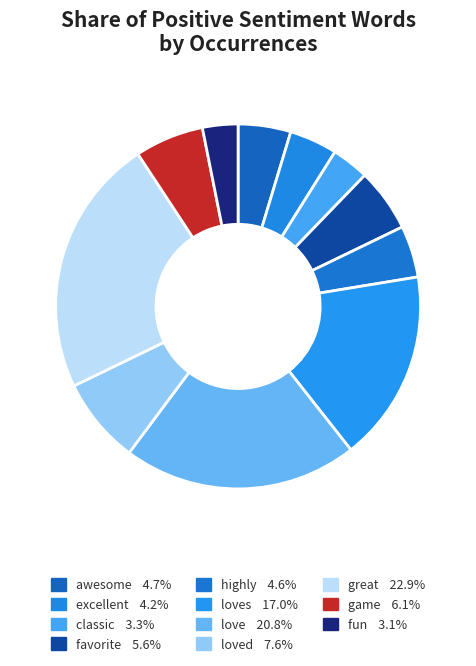

Which slice is the smallest?

fun